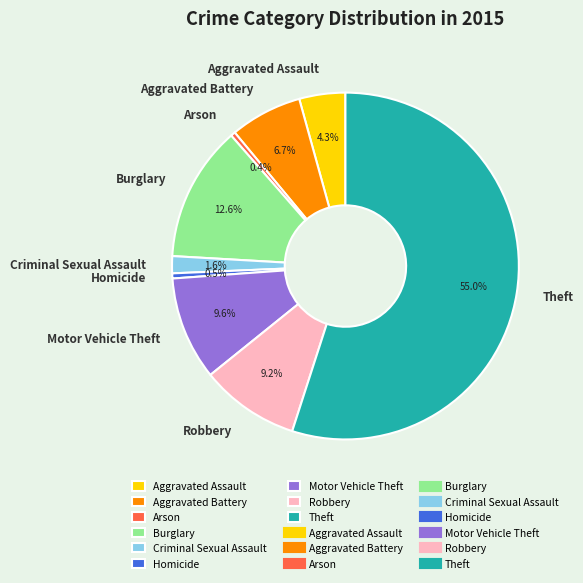

To the nearest percent, what is the difference between the largest and smallest slice percentages?

55%